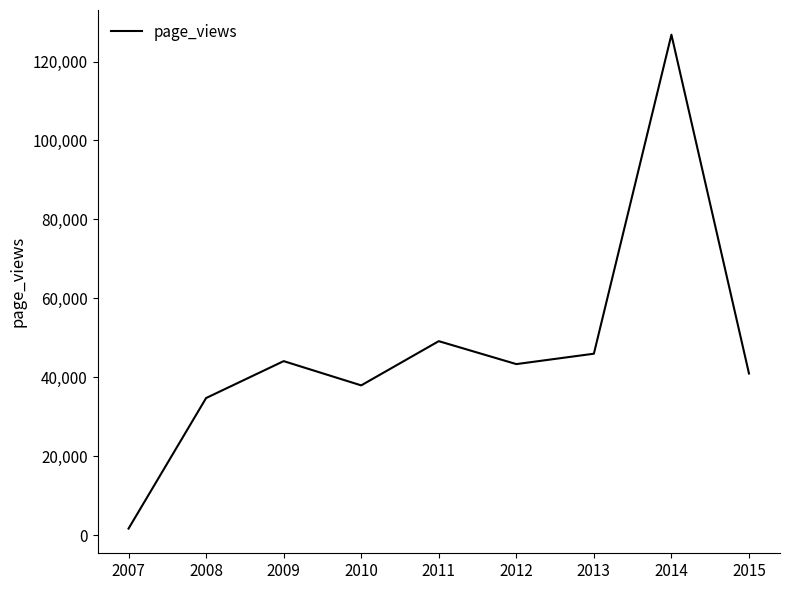

What is the greatest value displayed?

126794